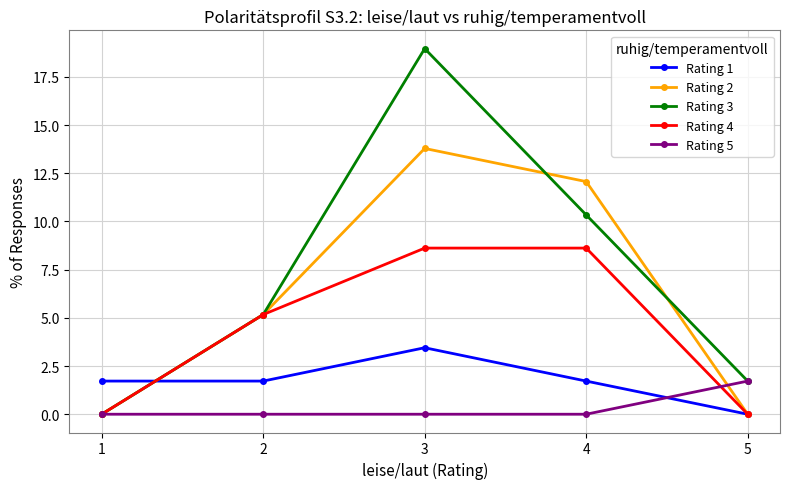

Where do Rating 5 and Rating 1 first cross each other?

4 and 5